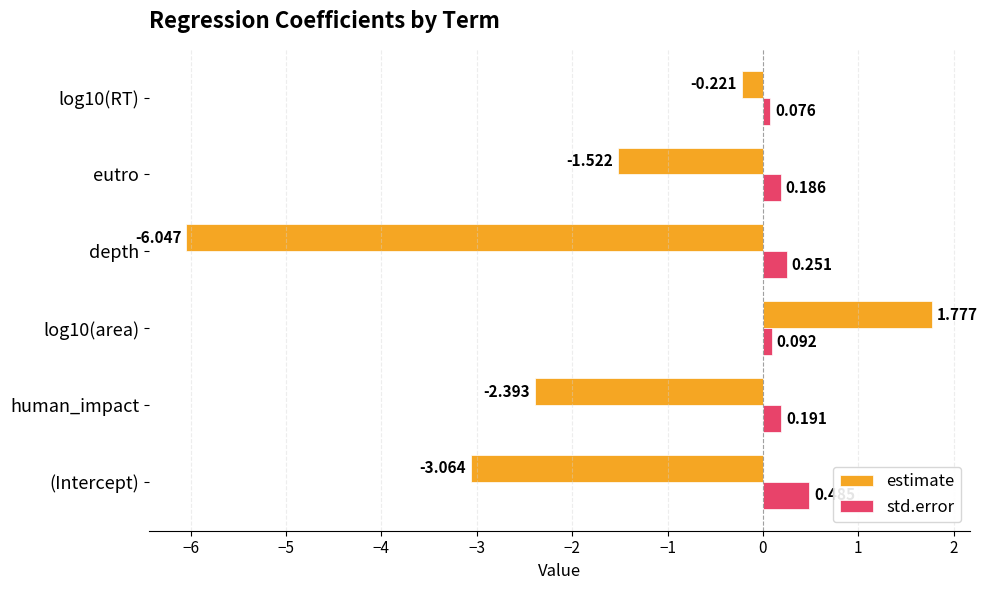

Count the number of data series in this chart.

2